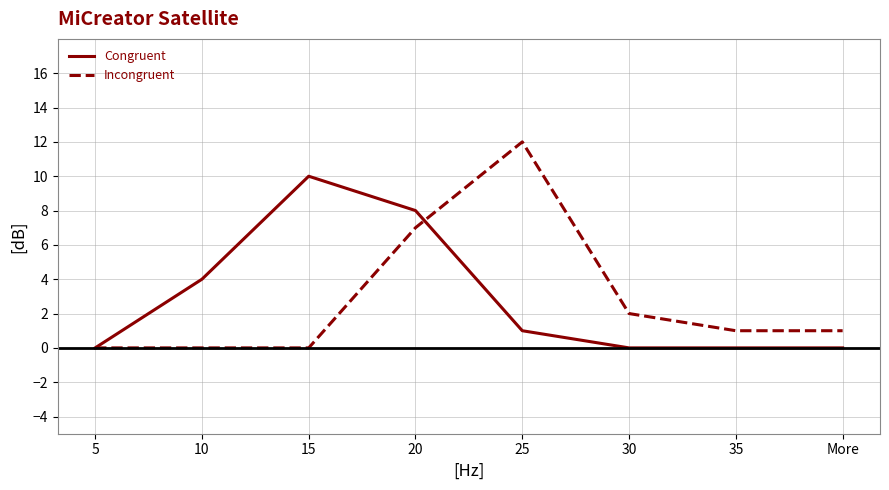

What are all the series names shown in the legend?

Congruent, Incongruent